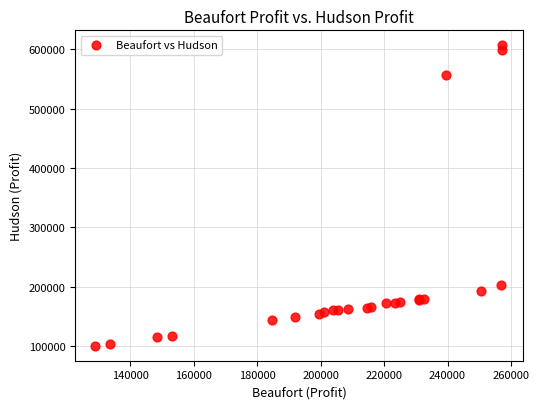

What Y value in the scatter plot is closest to 353574?

203125.0